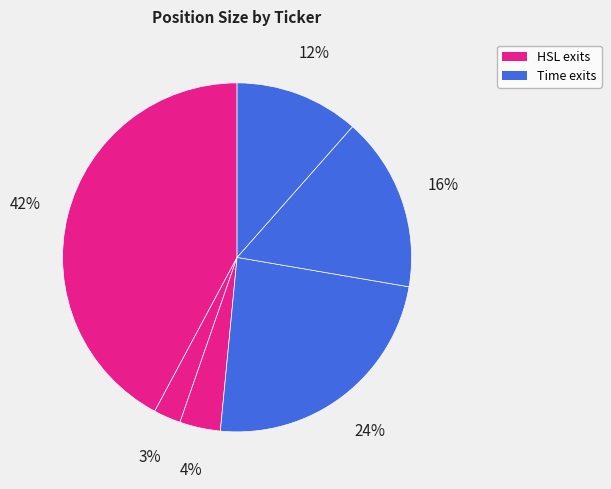

Count the number of slices in the pie.

6